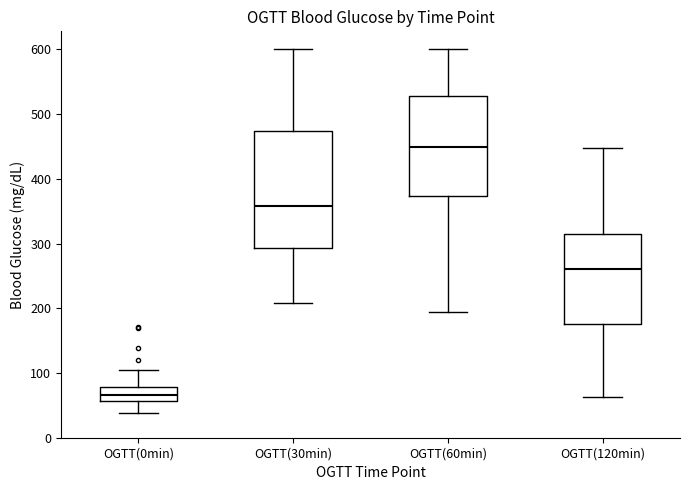

Reading left to right, read every box against the y-axis: the position of its median line, the range the box covers, and the ends of its whiskers. The values are not printed on the chart, so give them approximately, as read against the axis.

OGTT(0min): median 70, box 60 to 80, whiskers 40 to 110
OGTT(30min): median 360, box 290 to 470, whiskers 210 to 600
OGTT(60min): median 450, box 370 to 530, whiskers 200 to 600
OGTT(120min): median 260, box 180 to 320, whiskers 60 to 450